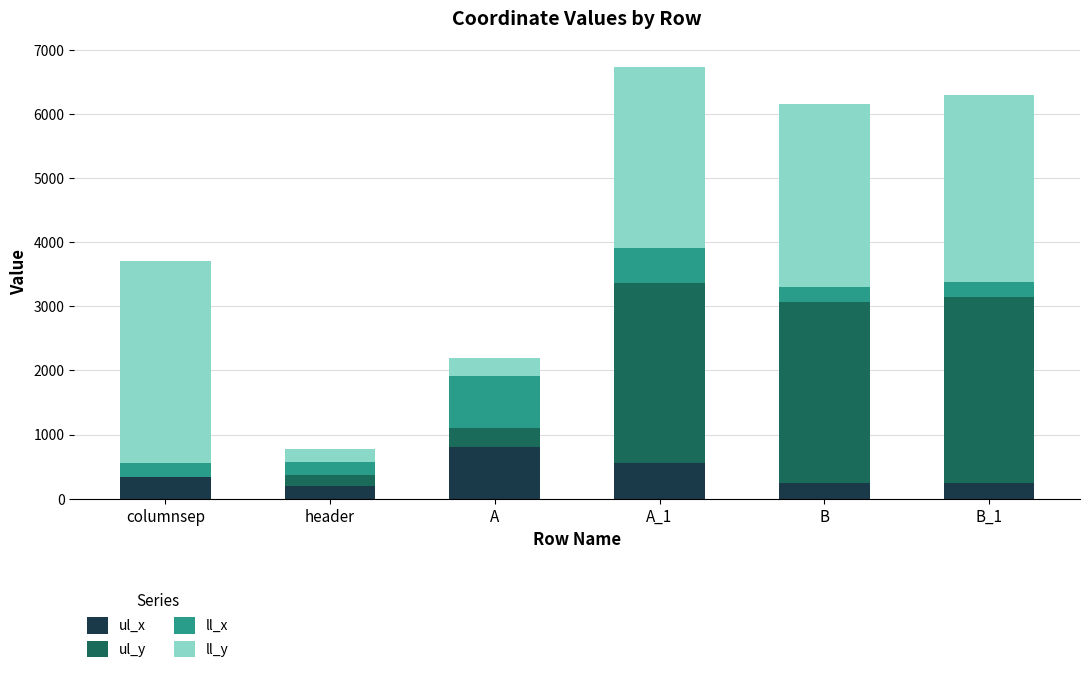

The ul_x series shows 203 at header. True or false?

True